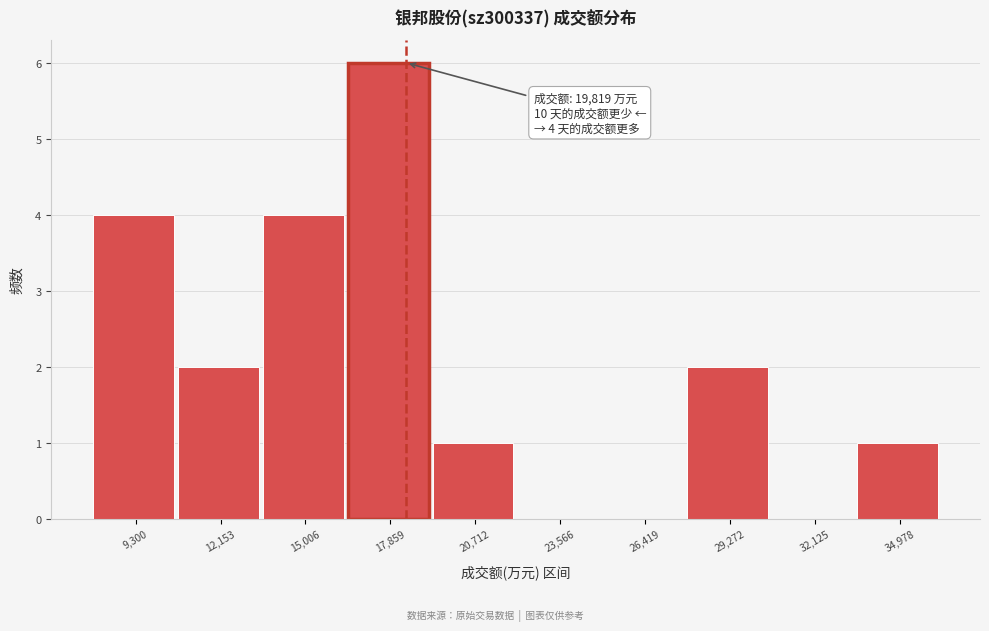

Reading left to right, extract all data points from this chart.

9,300=4	12,153=2	15,006=4	17,859=6	20,712=1	23,566=0	26,419=0	29,272=2	32,125=0	34,978=1